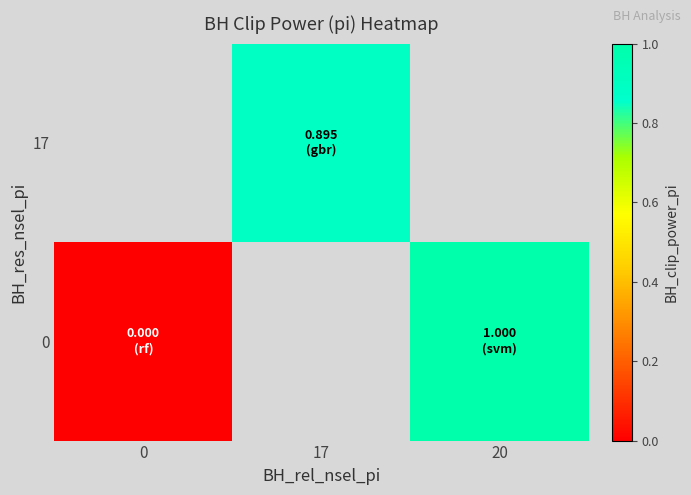

Is the value of 17 at 17 greater than the value of 0 at 17?

No